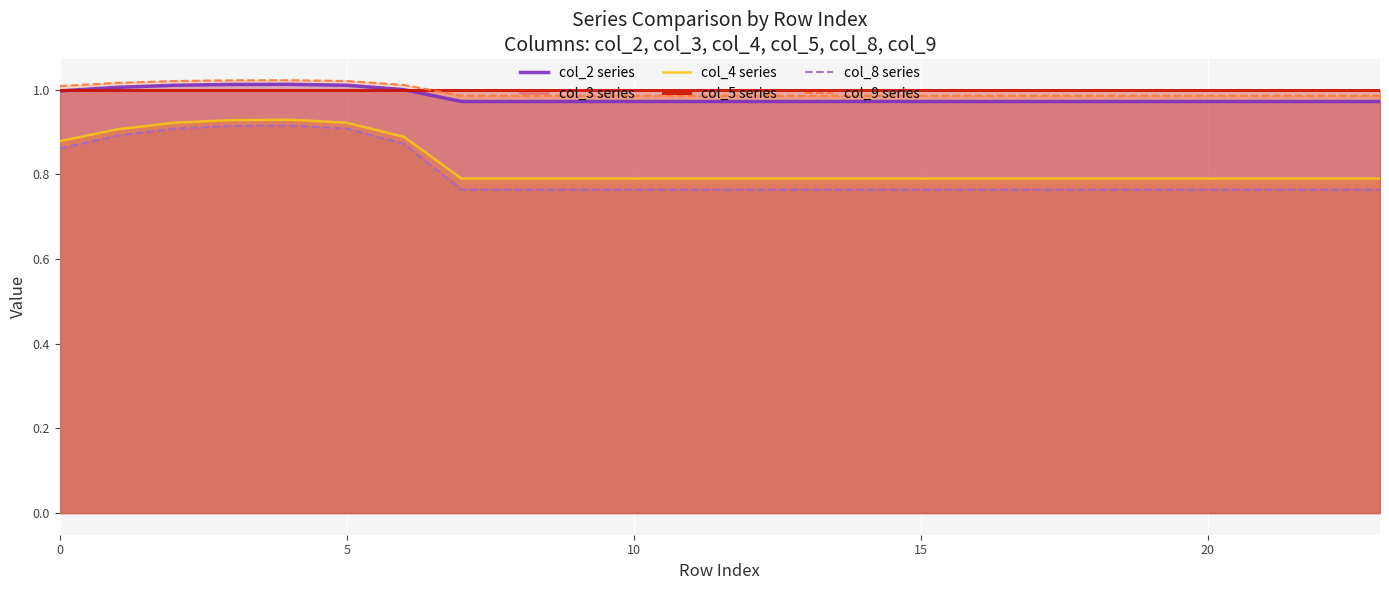

Is it true that col_8 series equals 1.0 at 8?

False